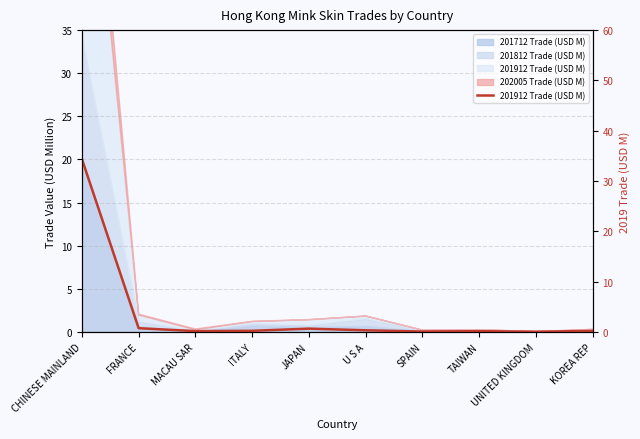

Reading left to right, extract all data points from this chart.

CHINESE MAINLAND=34.4	FRANCE=0.7	MACAU SAR=0.1	ITALY=0.2	JAPAN=0.6	U S A=0.3	SPAIN=0.1	TAIWAN=0.1	UNITED KINGDOM=0.0	KOREA REP=0.2